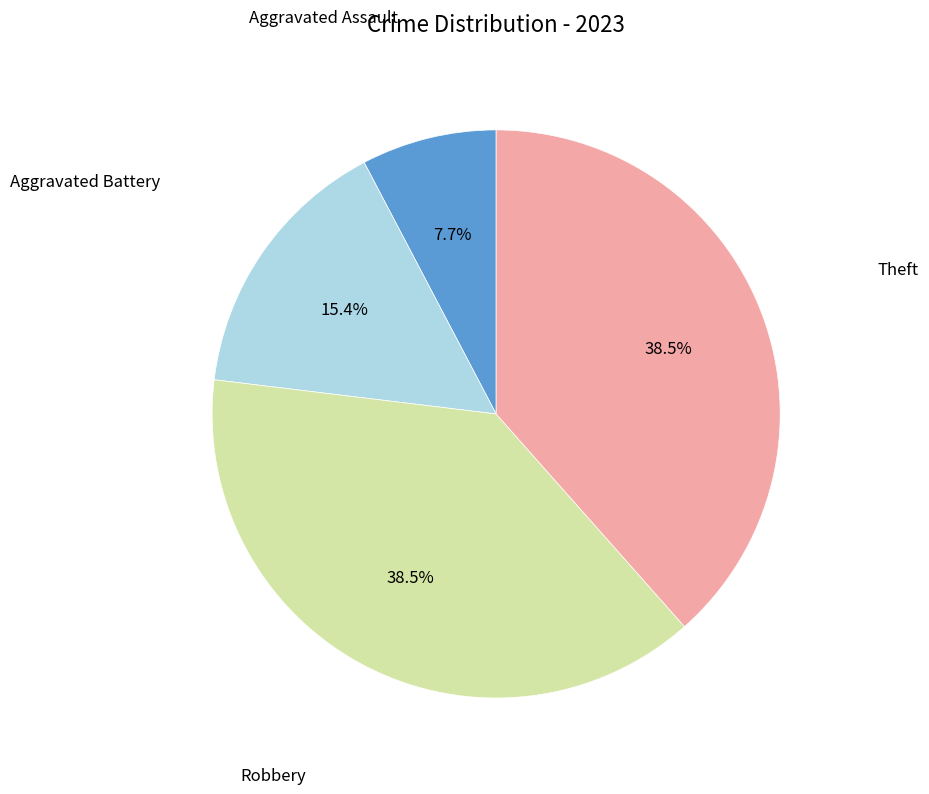

Is there any slice that represents more than half of the pie?

No